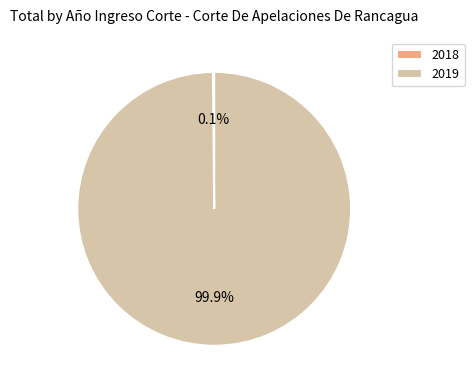

How much of the chart is everything except 2019?

0.1%